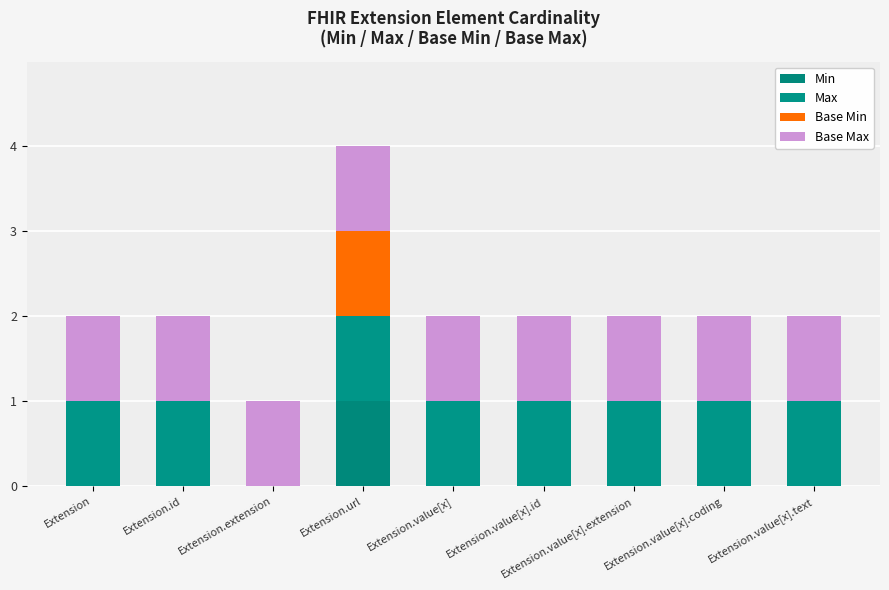

How many Min values are between 0 and 1?

9